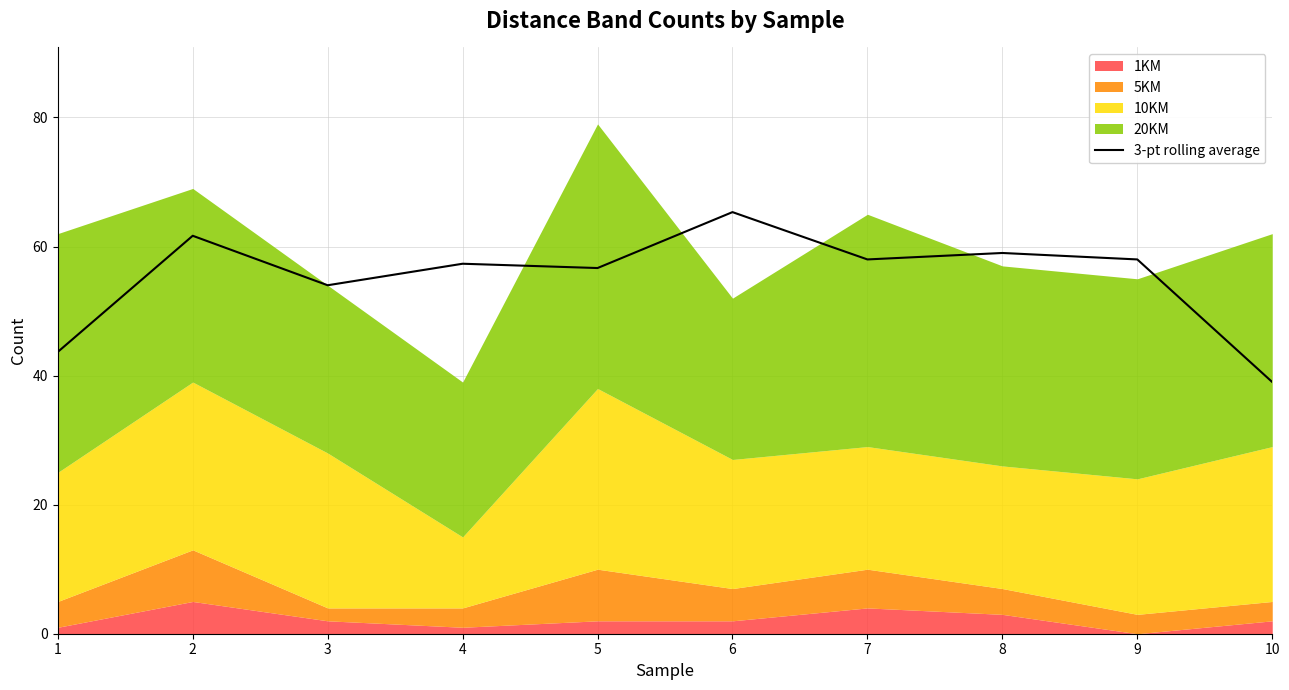

How many points are lower than both their immediate neighbors (excluding endpoints)?

3